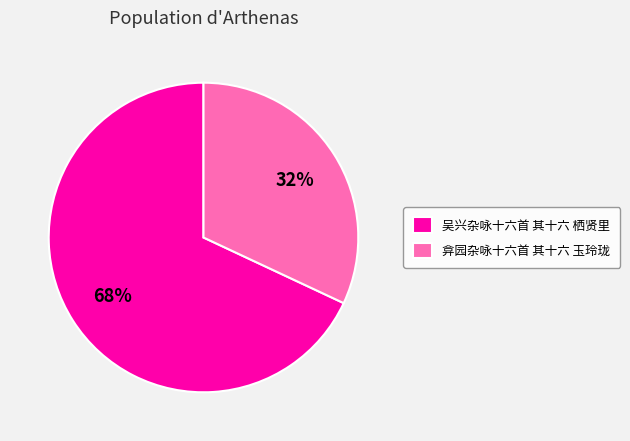

Is it true that 吴兴杂咏十六首 其十六 栖贤里 is 68% of the pie?

True